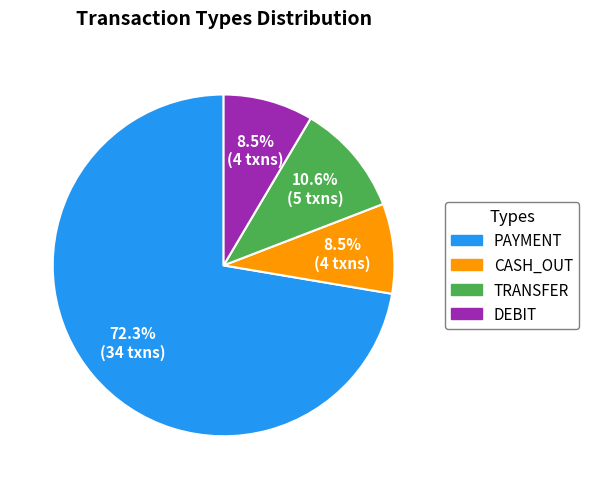

Which category has the biggest portion of the pie?

PAYMENT